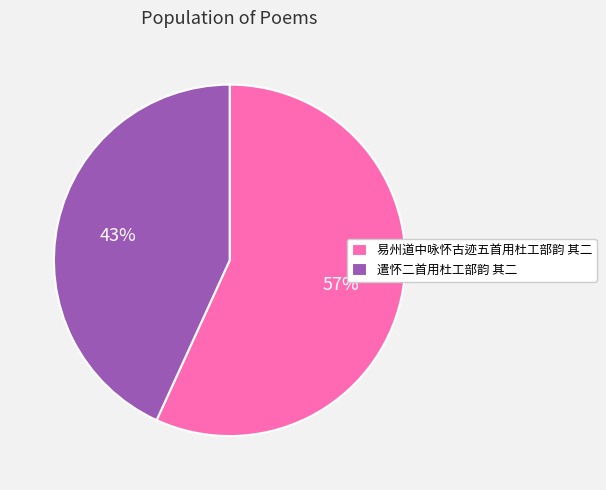

Combined, do 遣怀二首用杜工部韵 其二 and 易州道中咏怀古迹五首用杜工部韵 其二 account for over 50%?

Yes